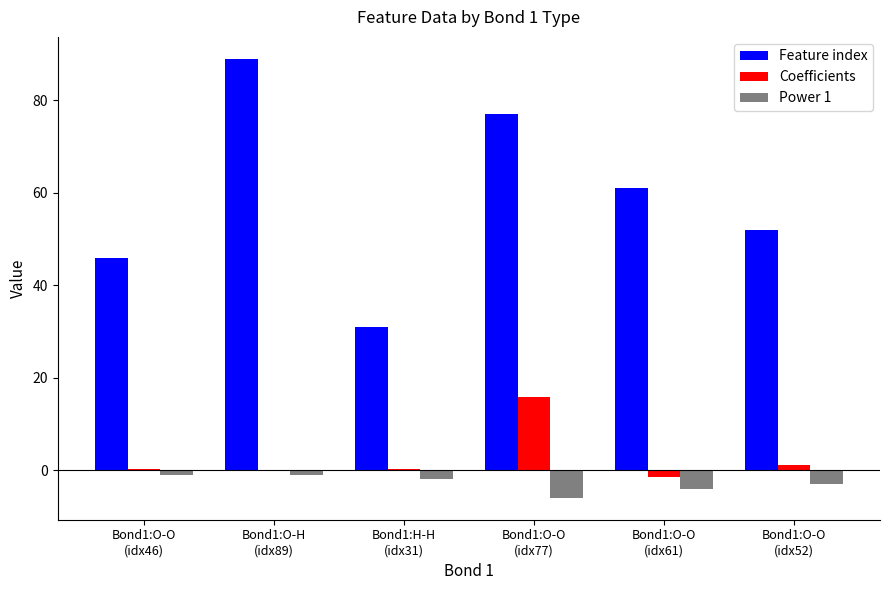

What is the maximum value for Feature index?

89.0